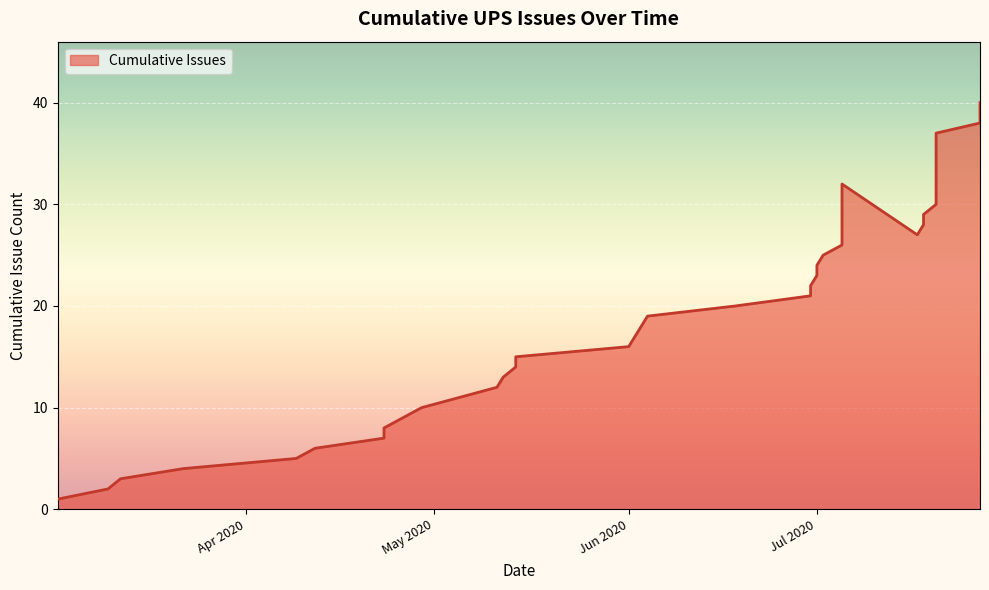

What is the difference between the maximum and minimum values?

39